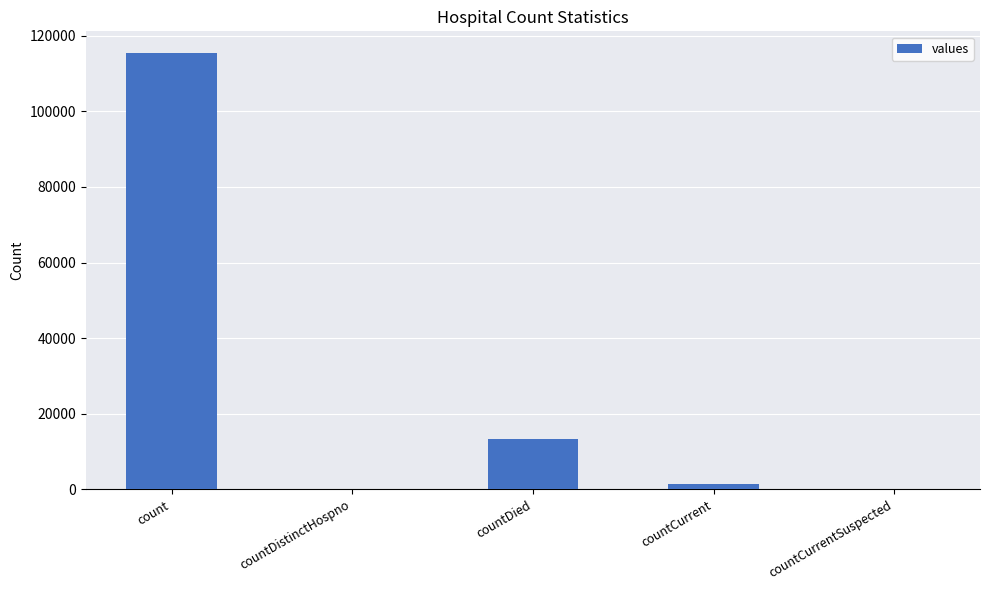

Count the number of data series in this chart.

1